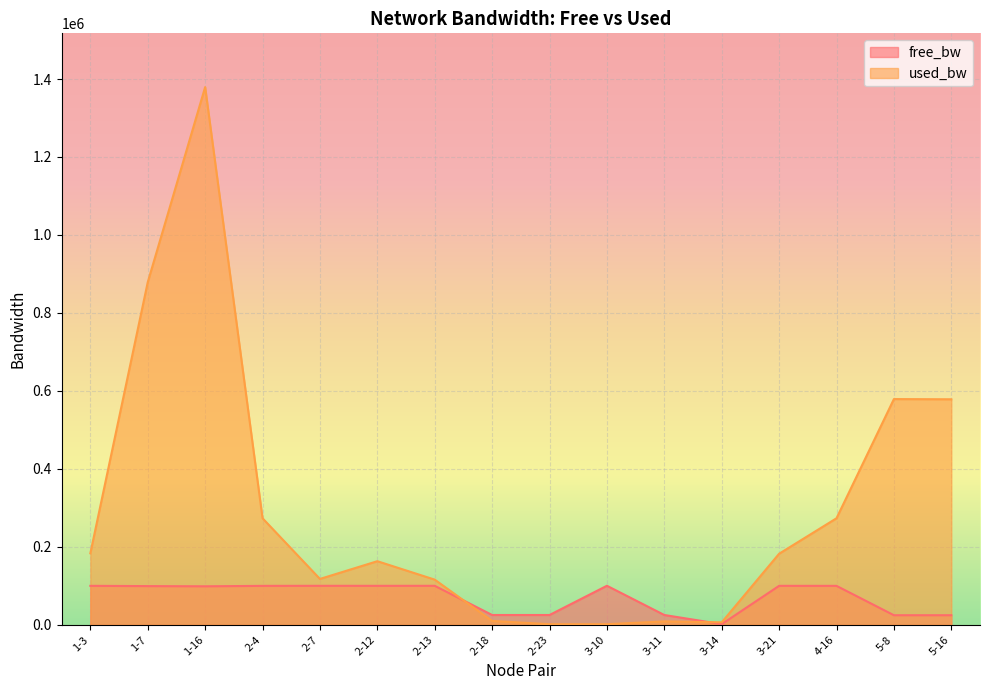

What is the total value across all series at 3-21?

281968.0